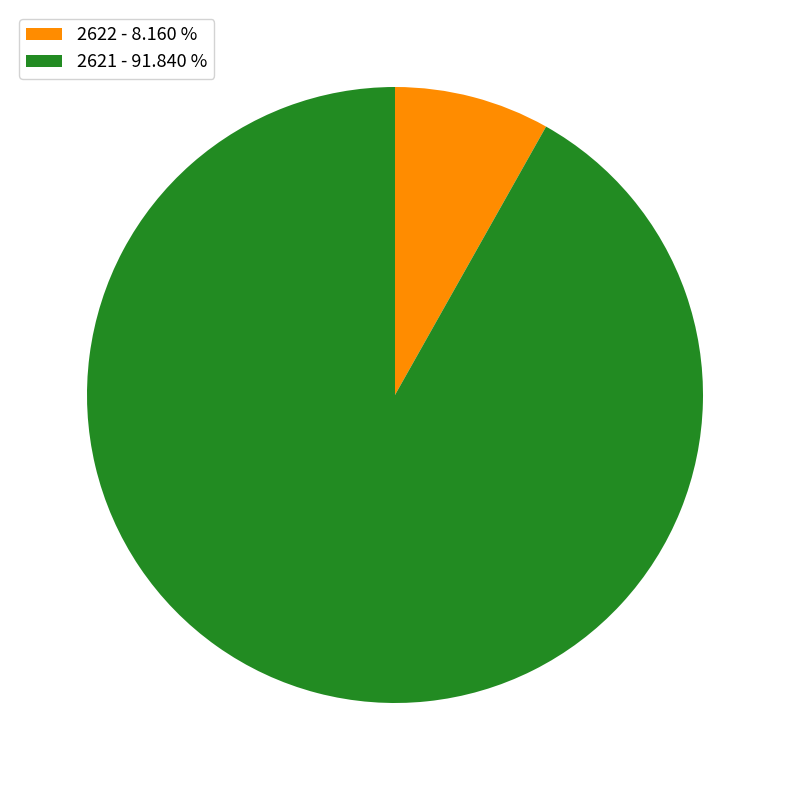

The 2622 slice represents 8% of the pie. True or false?

True